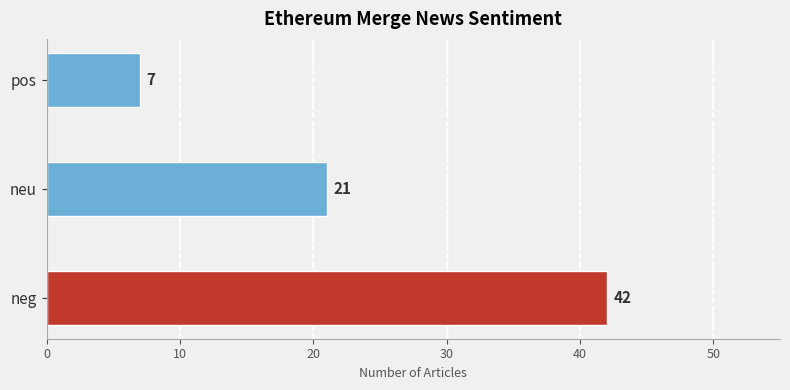

Count the values in the range 7 to 42.

3